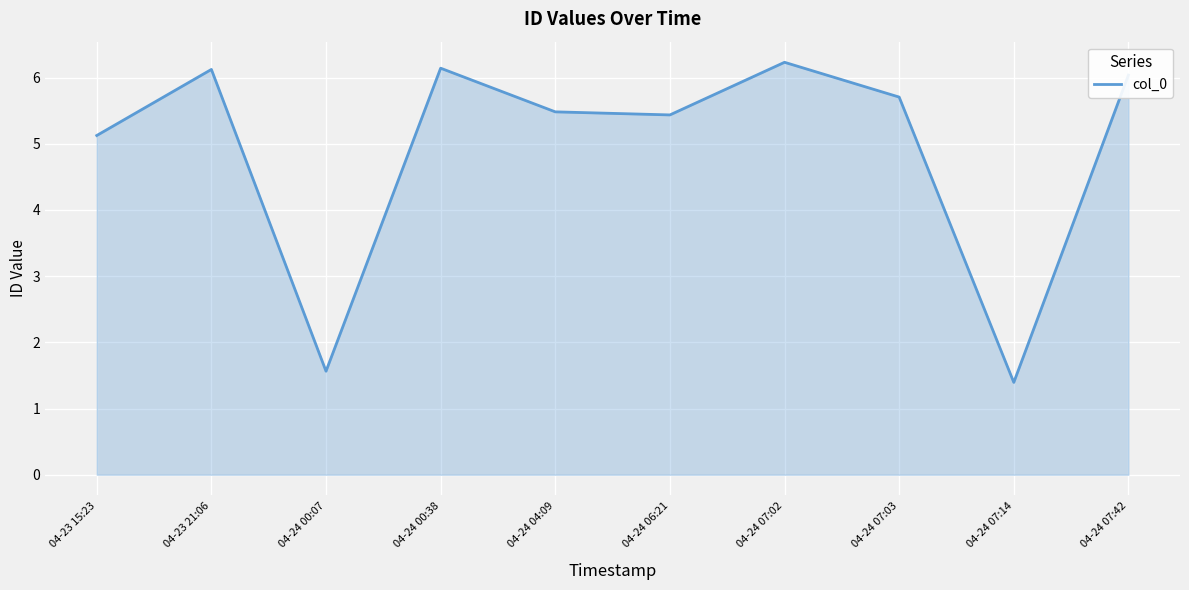

The value at 04-24 00:07 is 0.5. True or false?

False